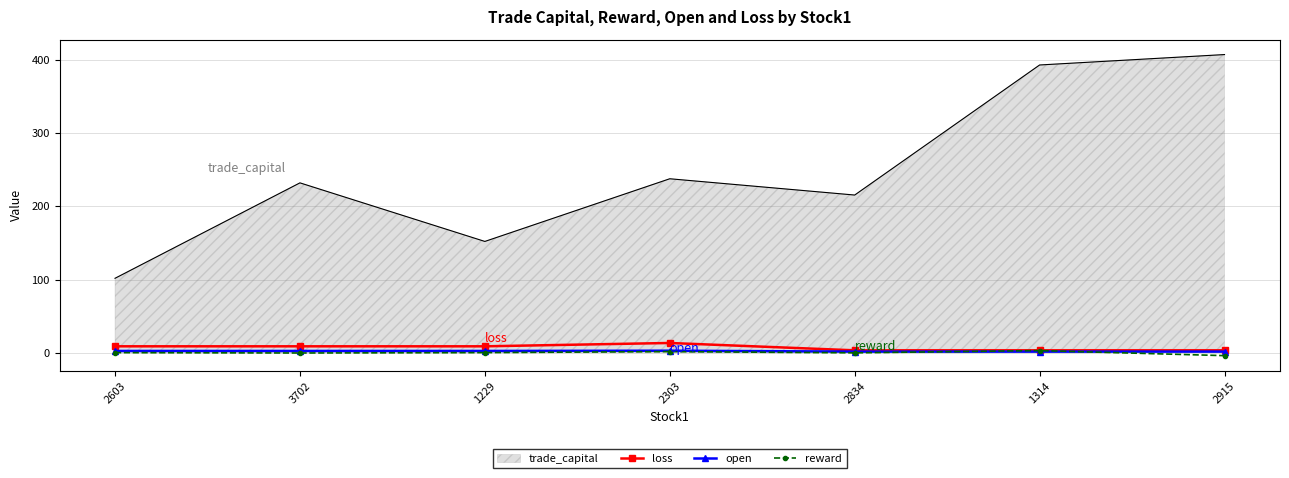

Which series changed the most between 3702 and 1229?

trade_capital